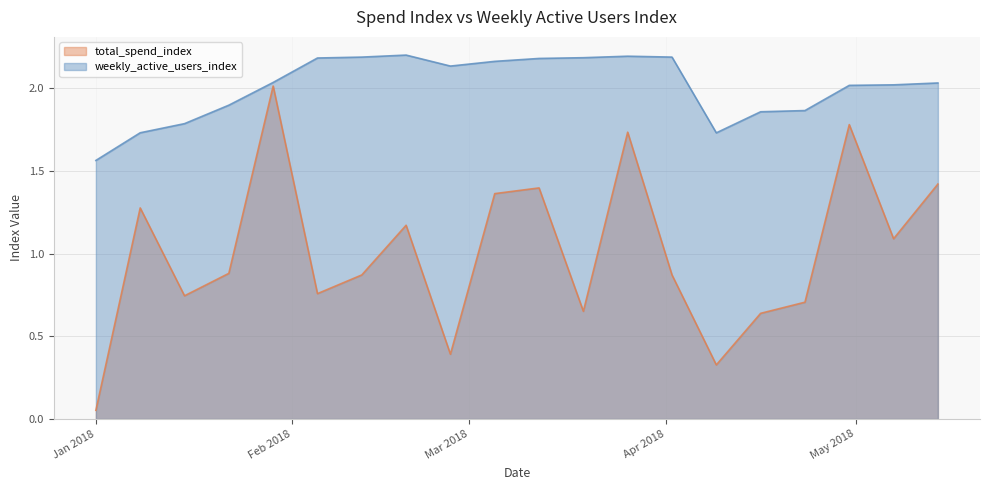

True or false: weekly_active_users_index and total_spend_index cross at least once.

False